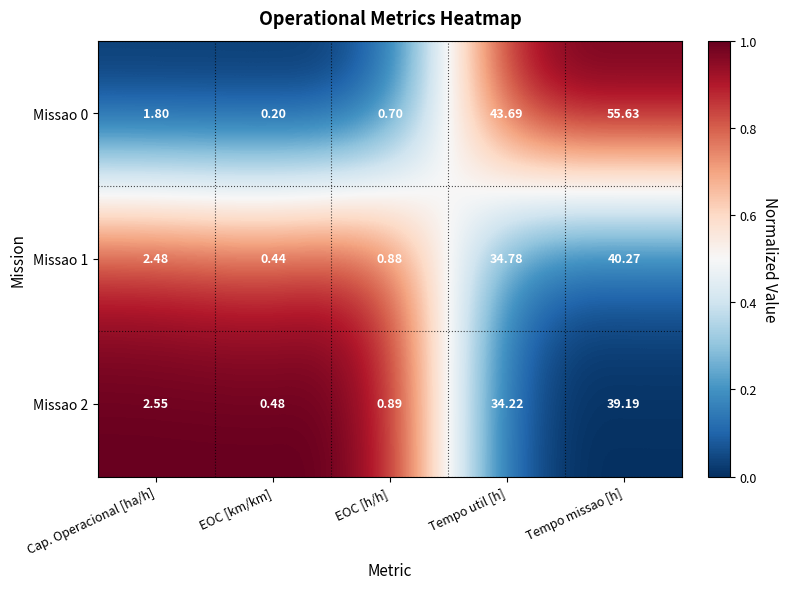

List the labels in order of Missao 2 value, largest first.

Tempo missao [h], Tempo util [h], Cap. Operacional [ha/h], EOC [h/h], EOC [km/km]